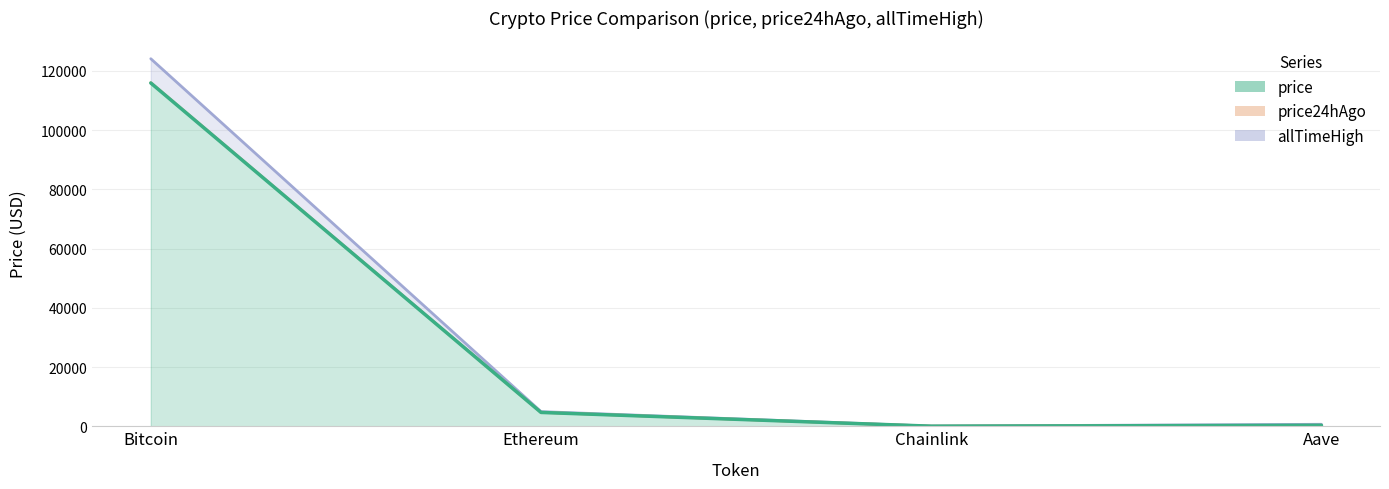

True or false: allTimeHigh and price cross at least once.

False